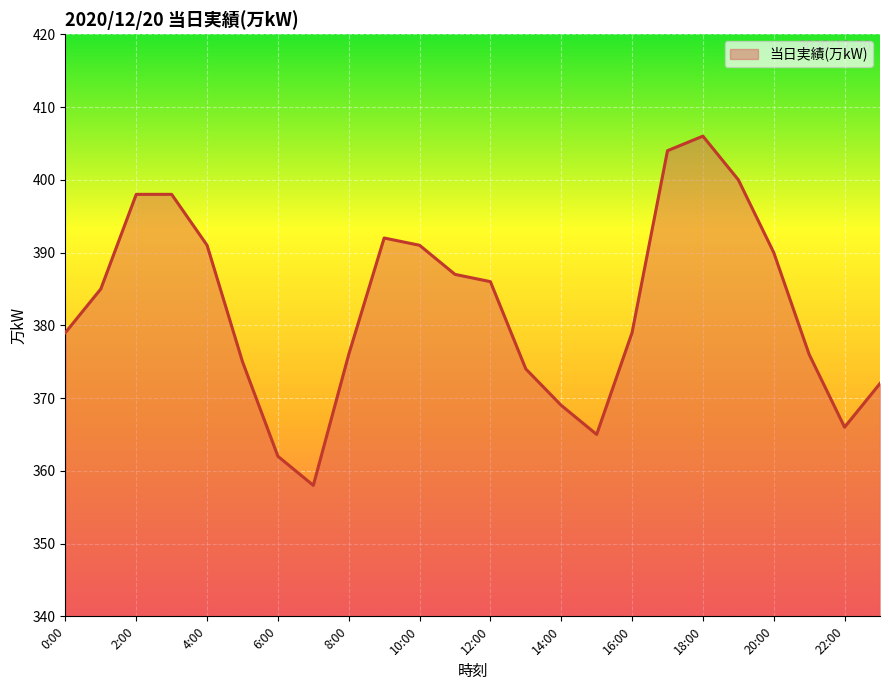

What is the greatest value displayed?

406